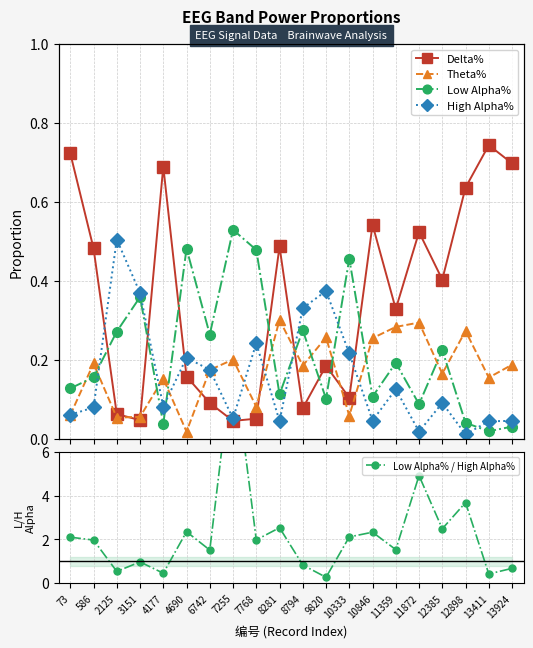

What is the value of the Delta% point at the 12th from the left?

0.2